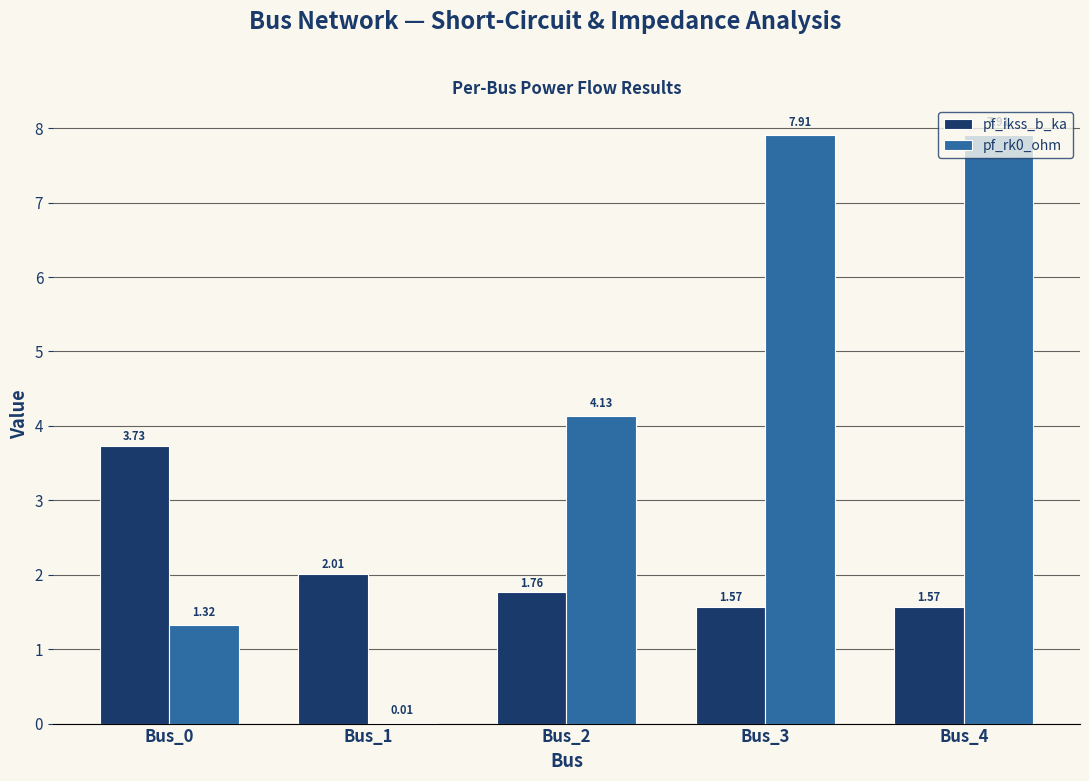

What is the total value across all series at Bus_4?

9.5